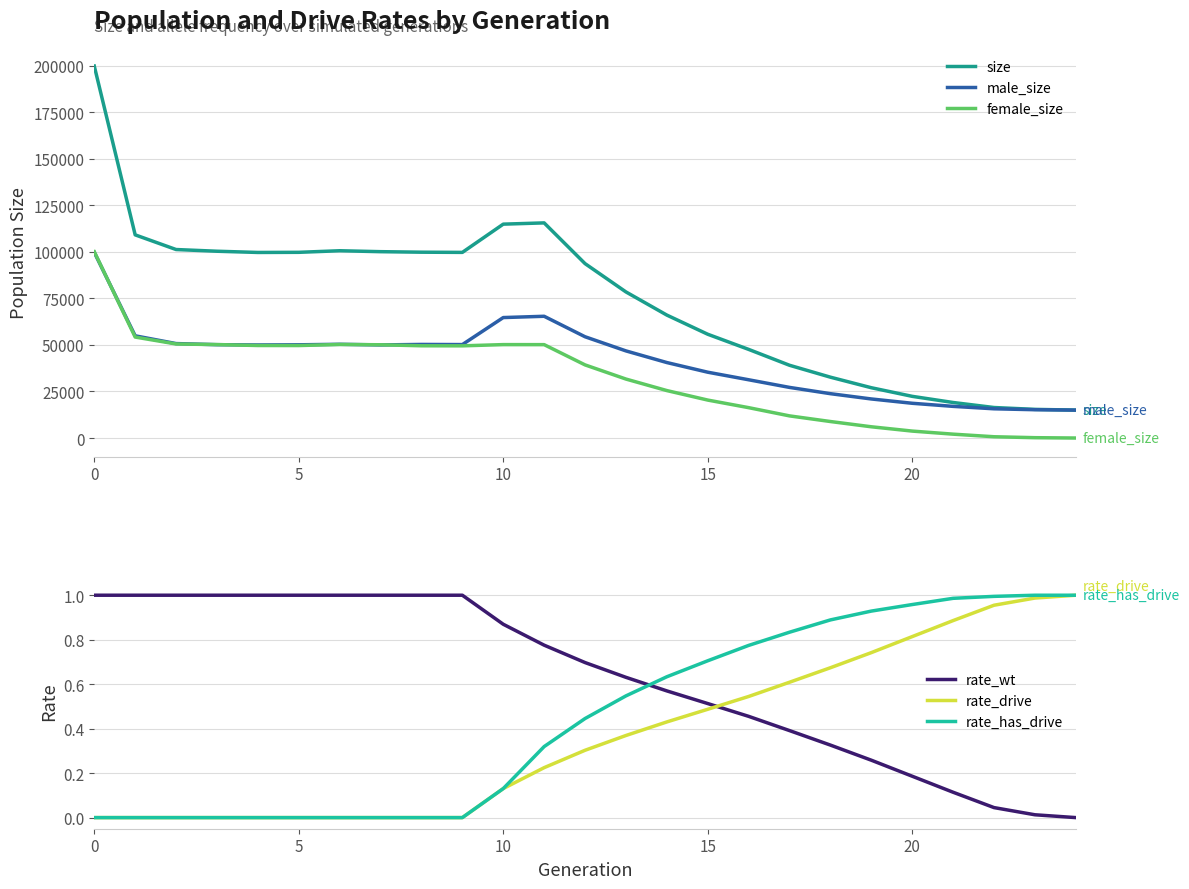

Is it true that male_size equals 44651.9 at 17?

False